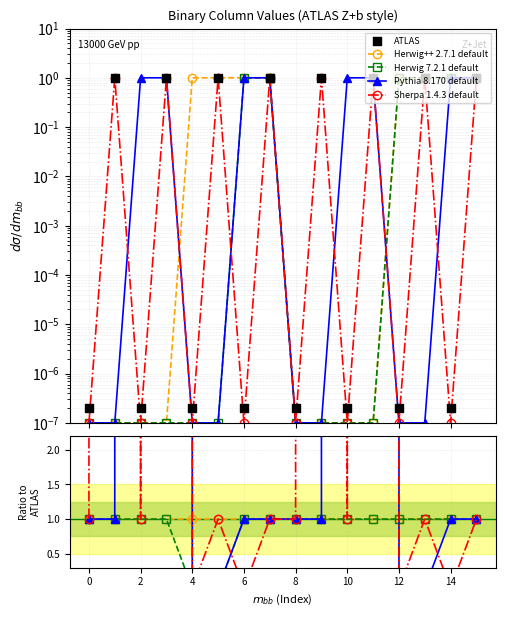

Which series has the largest total across all categories?

Pythia 8.170 default